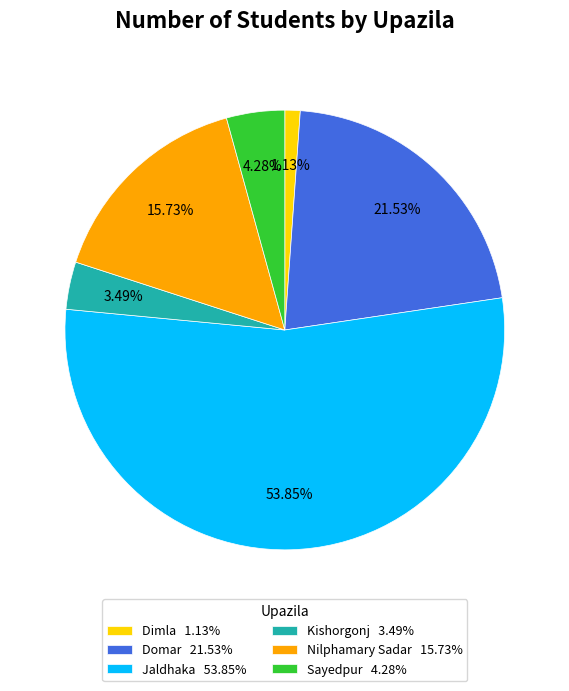

Which category has the biggest portion of the pie?

Jaldhaka